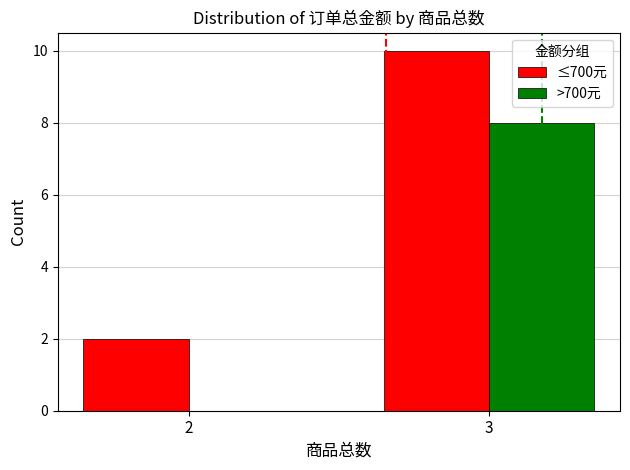

At which label does >700元 reach its peak?

3